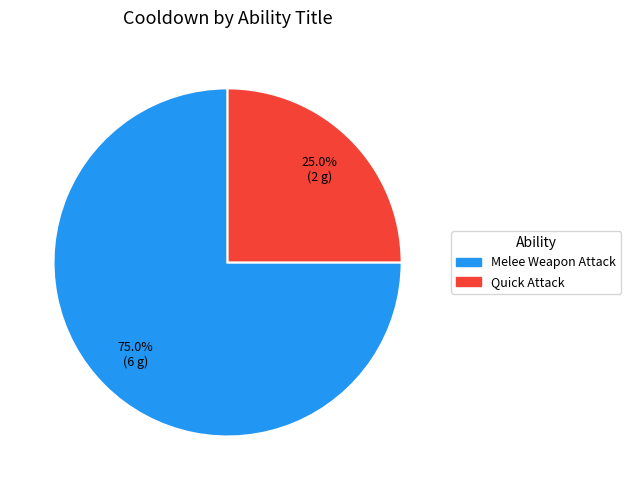

Is there any slice that represents more than half of the pie?

Yes